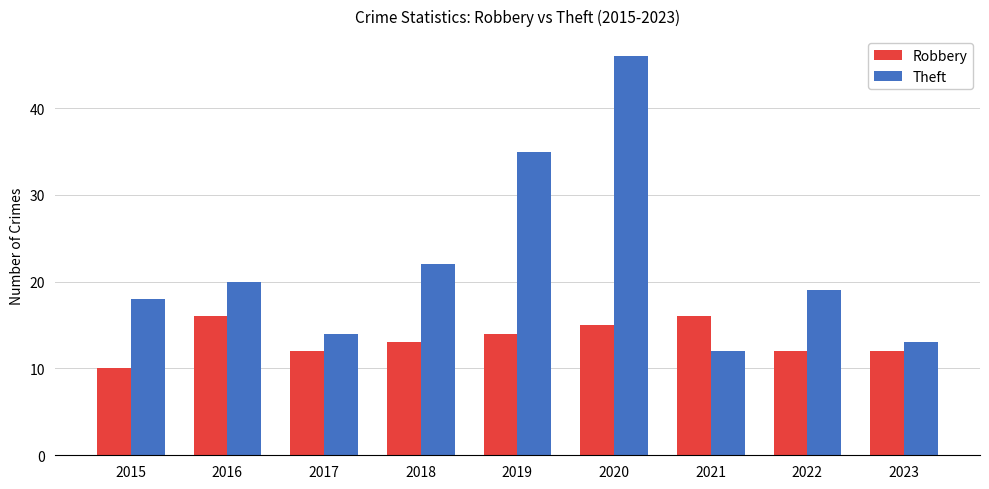

How many values in the Robbery series are below 13?

4